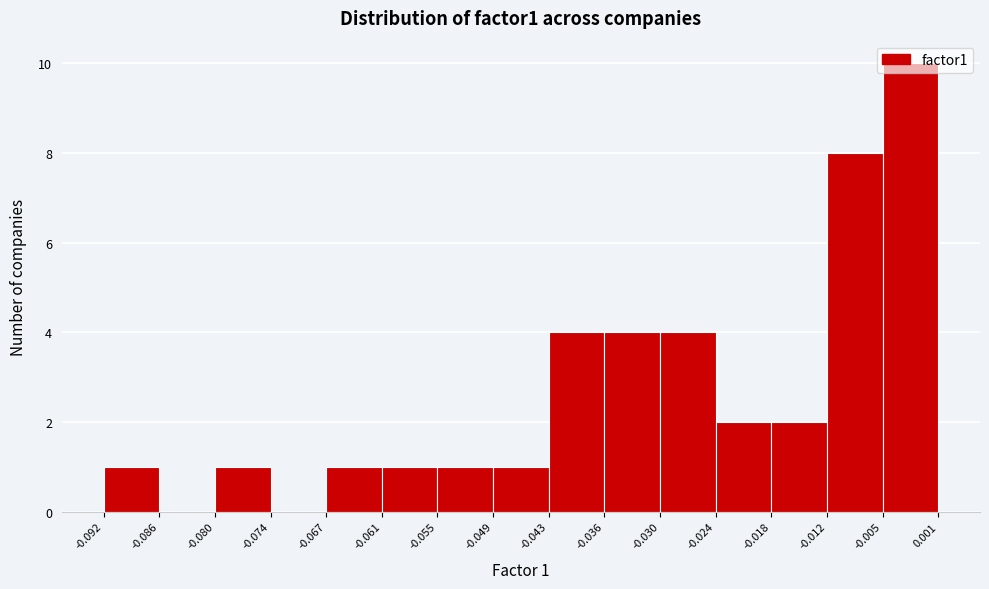

Which range on the x-axis has the tallest bar?

-0.005 to 0.001